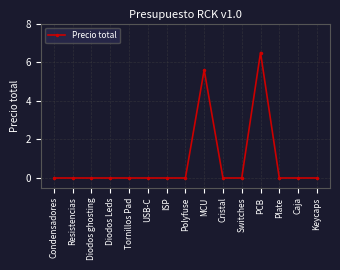

Between Plate and MCU, which is larger?

MCU